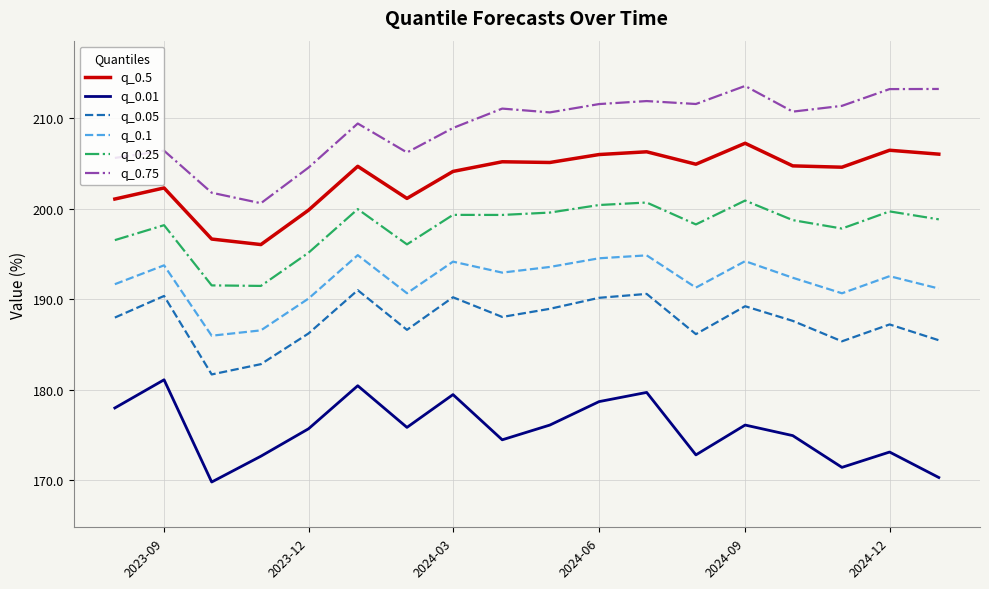

Which series has the largest total across all categories?

q_0.75